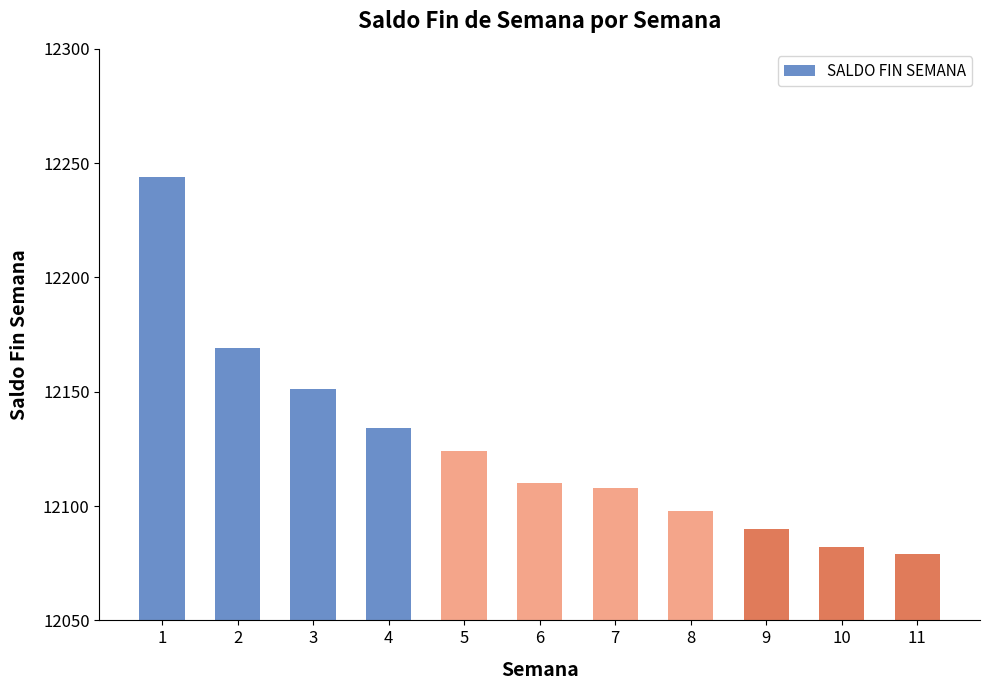

True or false: the data shows 7036 at 3.

False